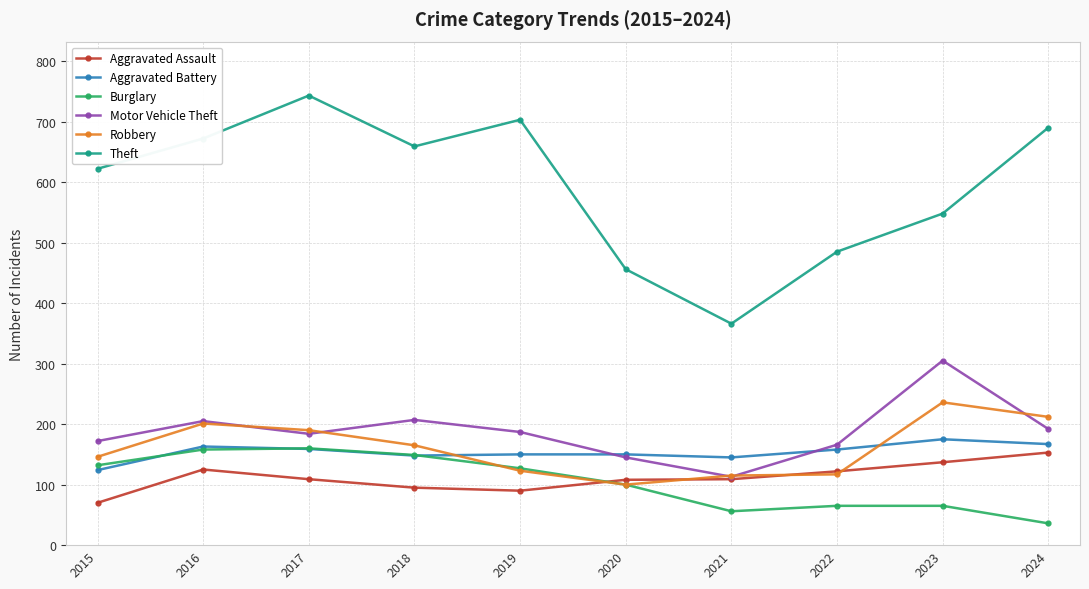

What is the minimum value shown in the chart?

36